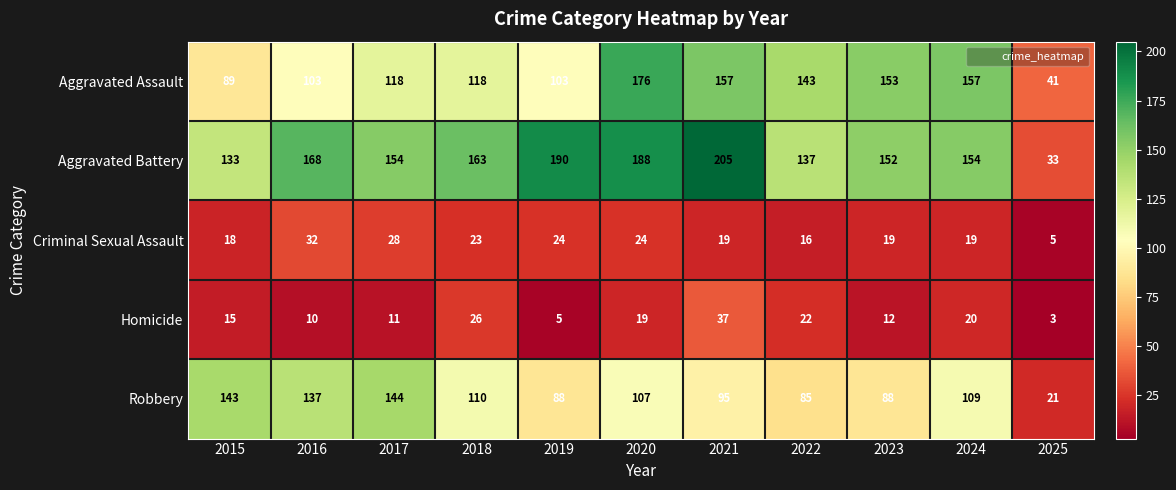

At how many categories does at least one series exceed 25?

11